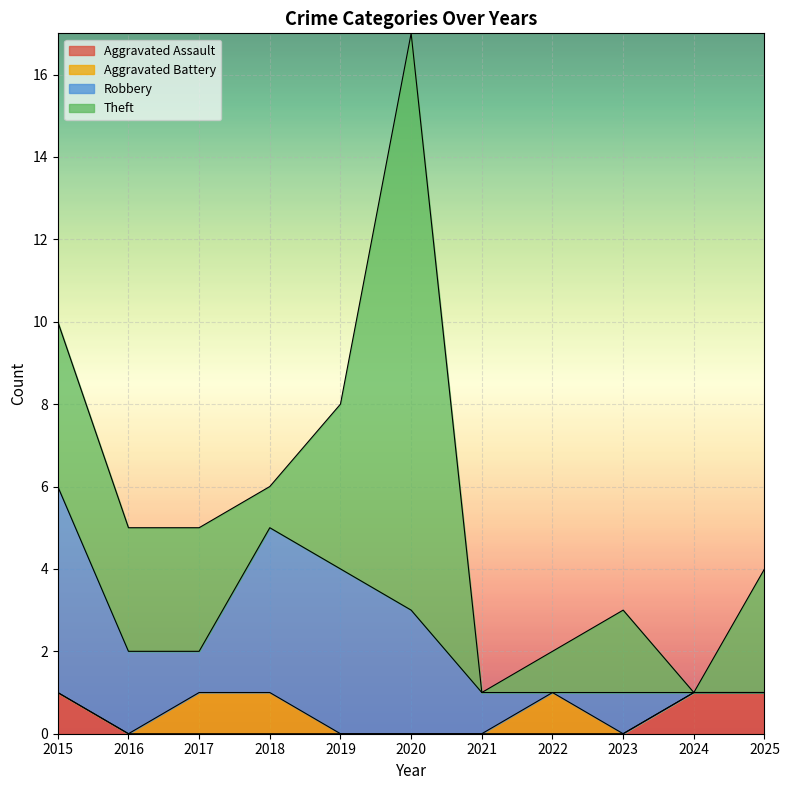

What are all the series names shown in the legend?

Aggravated Assault, Aggravated Battery, Robbery, Theft